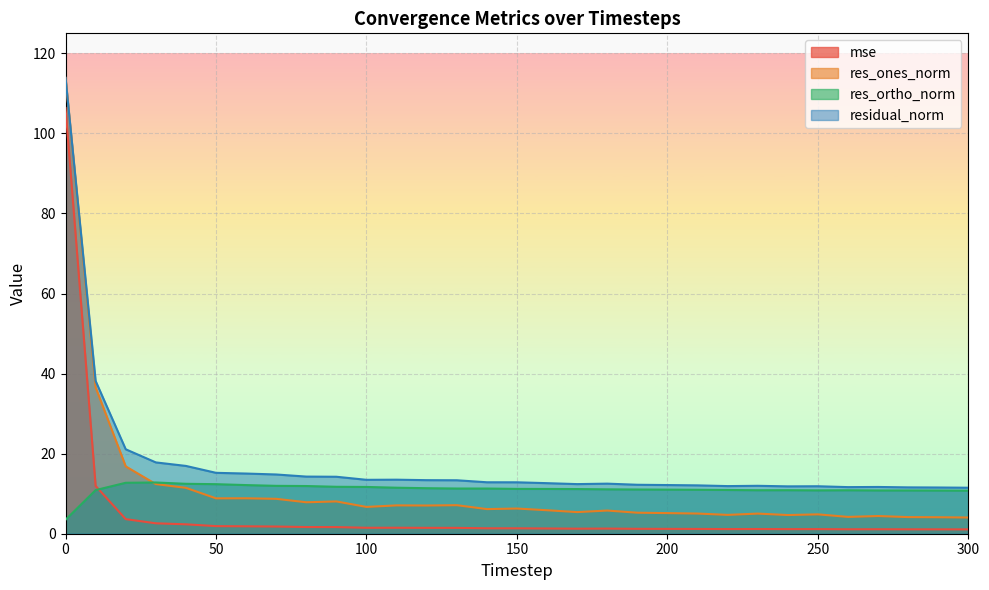

Read the mse value at 250.

1.2